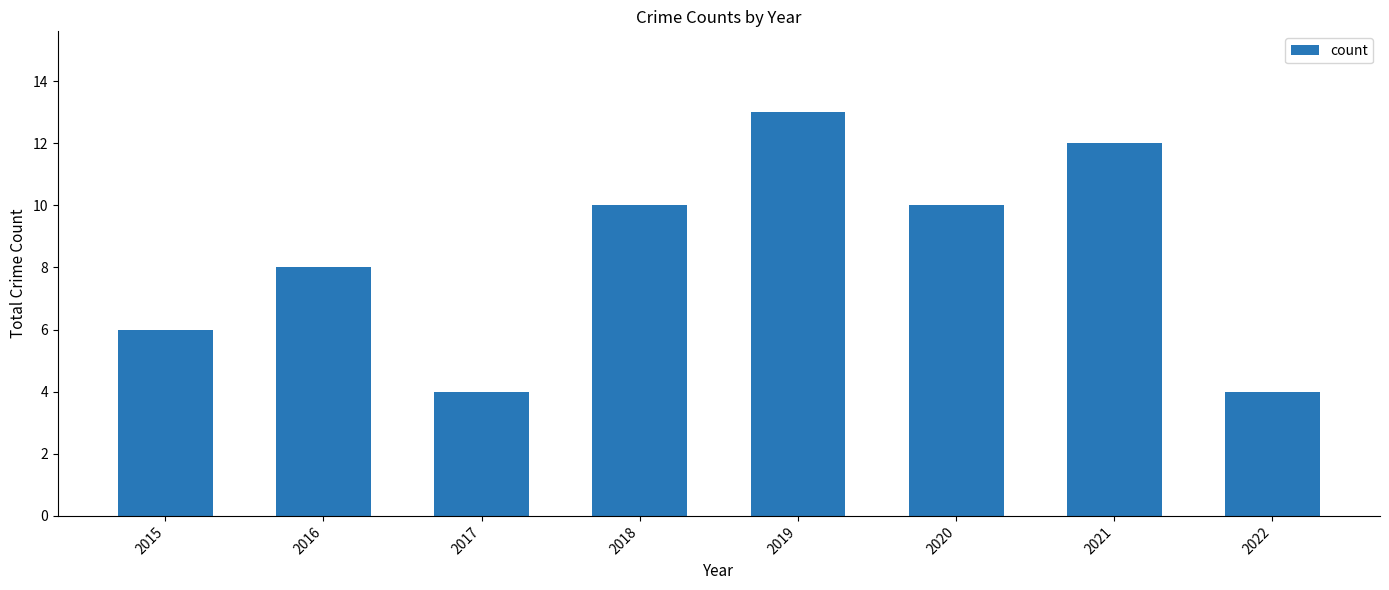

Reading left to right, list all the values displayed in this chart.

2015=6	2016=8	2017=4	2018=10	2019=13	2020=10	2021=12	2022=4